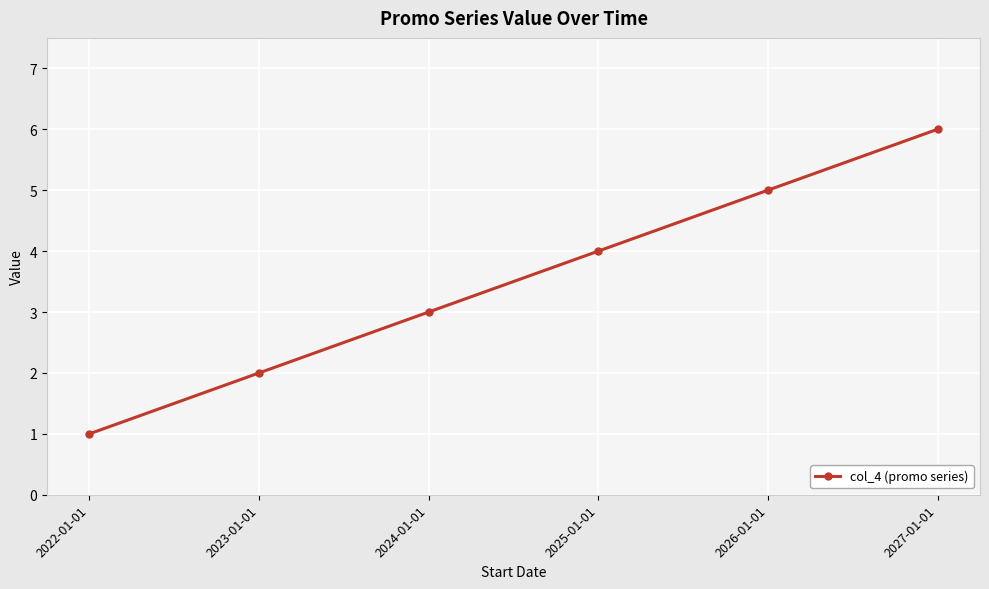

Which category has the highest value across all series?

2027-01-01